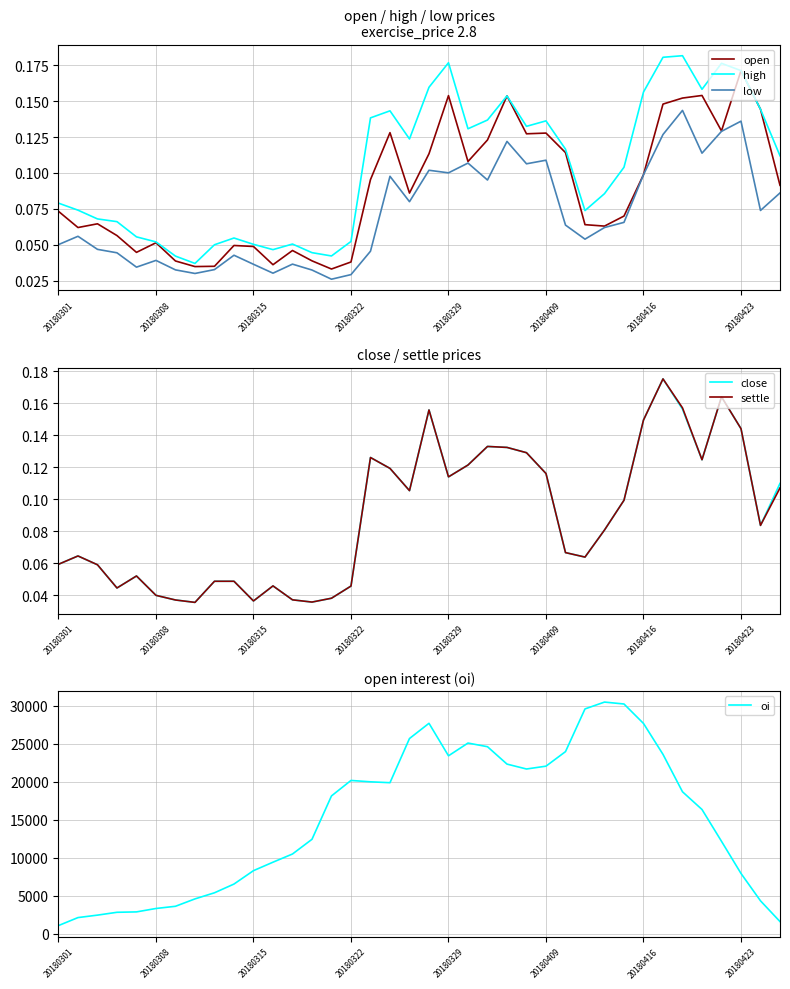

True or false: high and oi cross at least once.

False